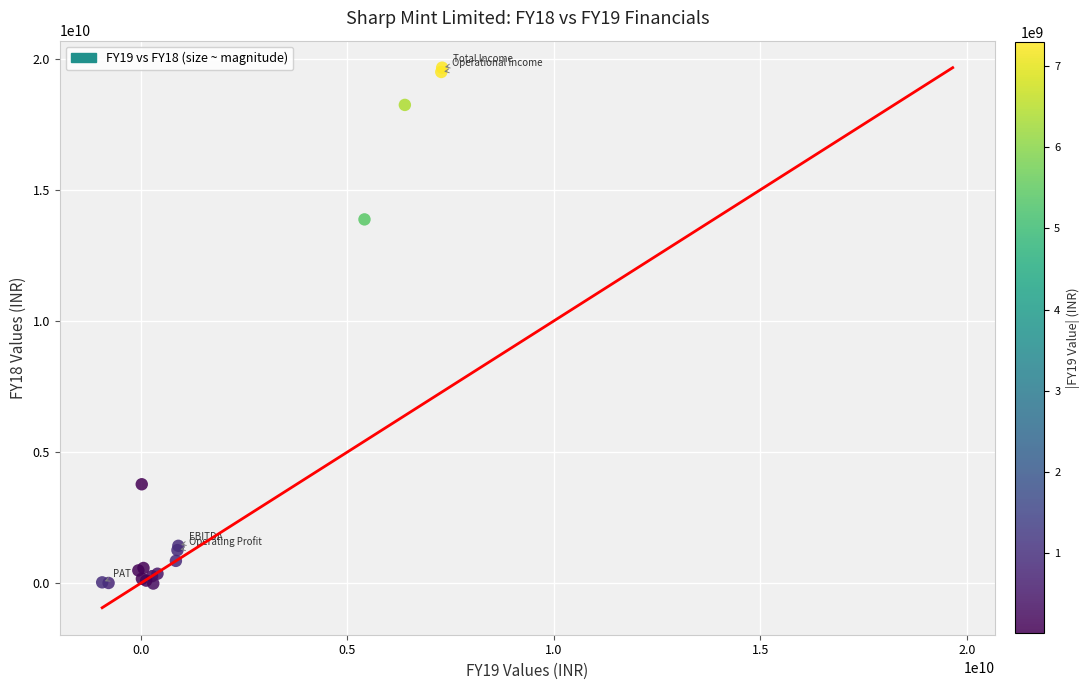

What Y value in the scatter plot is closest to 9819796500?

13871242000